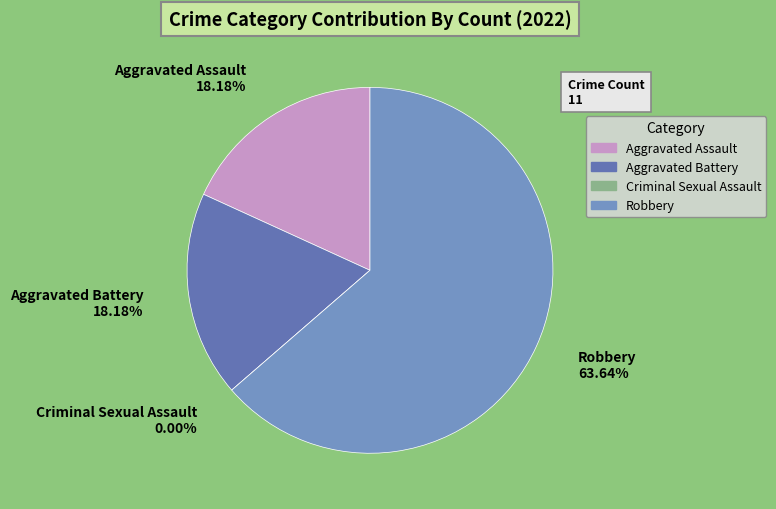

Is Robbery the majority of the pie?

Yes